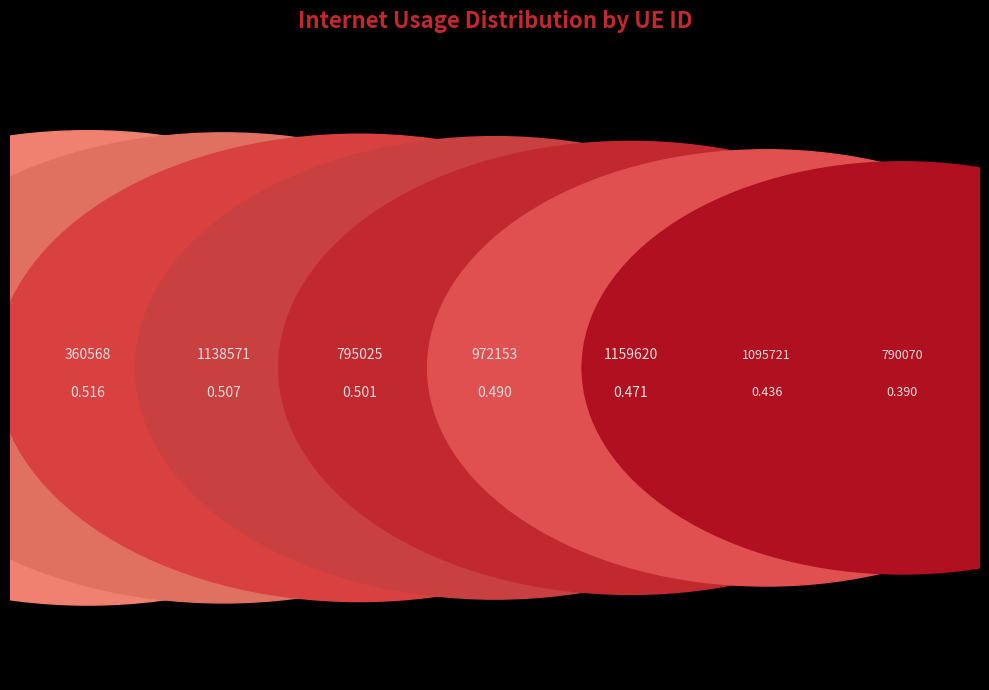

The 790070 slice represents 1% of the pie. True or false?

False